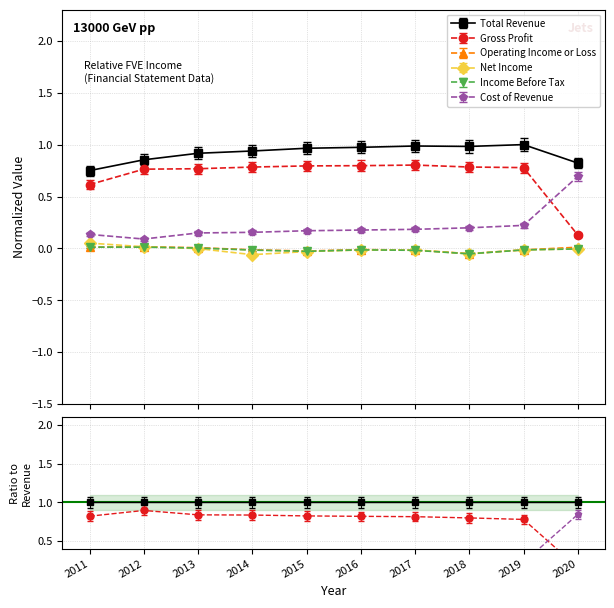

The value of Income Before Tax at 2016 is -0.0. True or false?

False